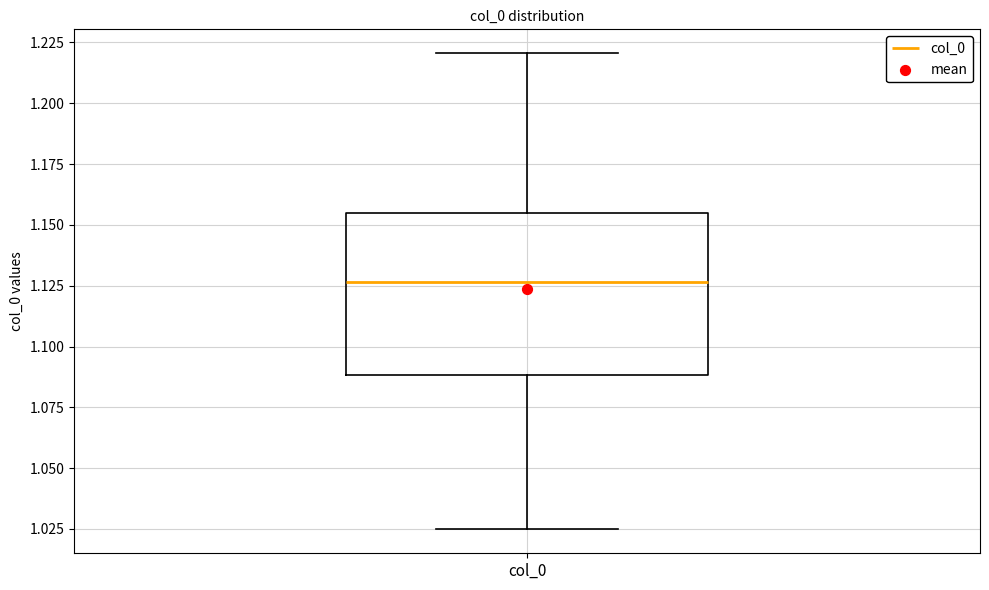

Where is the lower edge of the box for col_0 on the y-axis? The values are not printed on the chart, so give them approximately, as read against the axis.

1.090